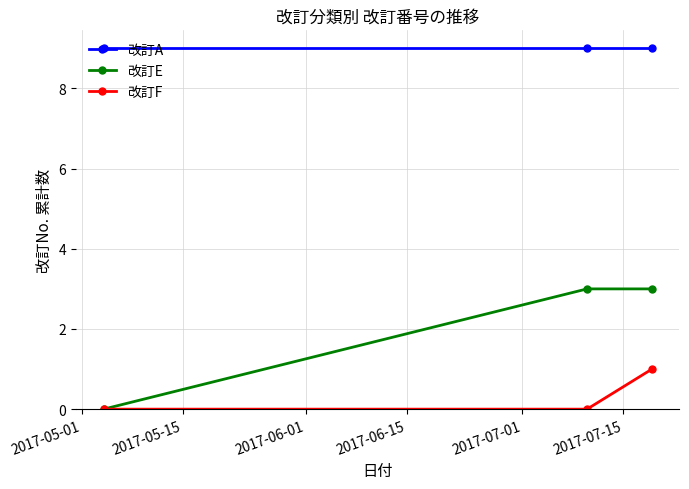

List the series in order of their peak value, highest first.

改訂A, 改訂E, 改訂F